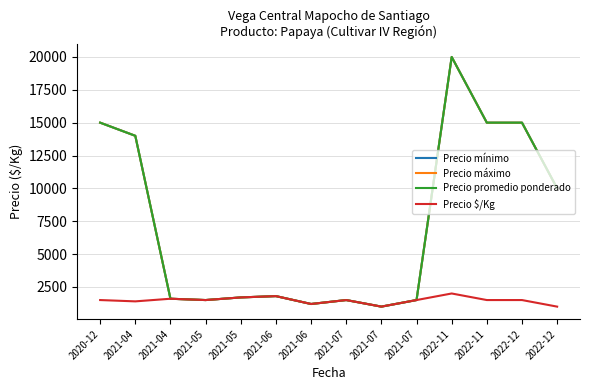

Is this an area chart (filled region under the line)?

No